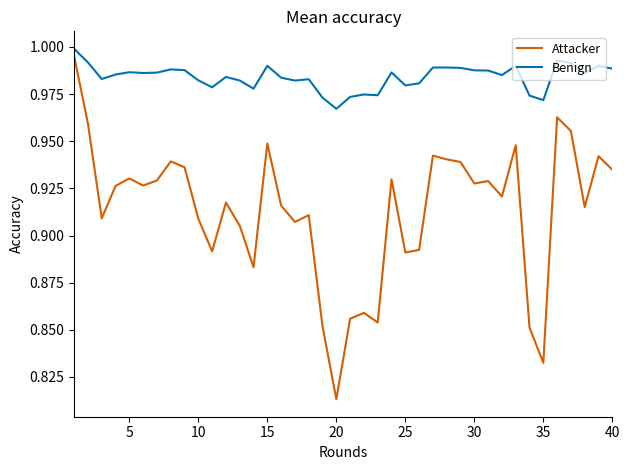

Which series has the largest range (max minus min)?

Attacker